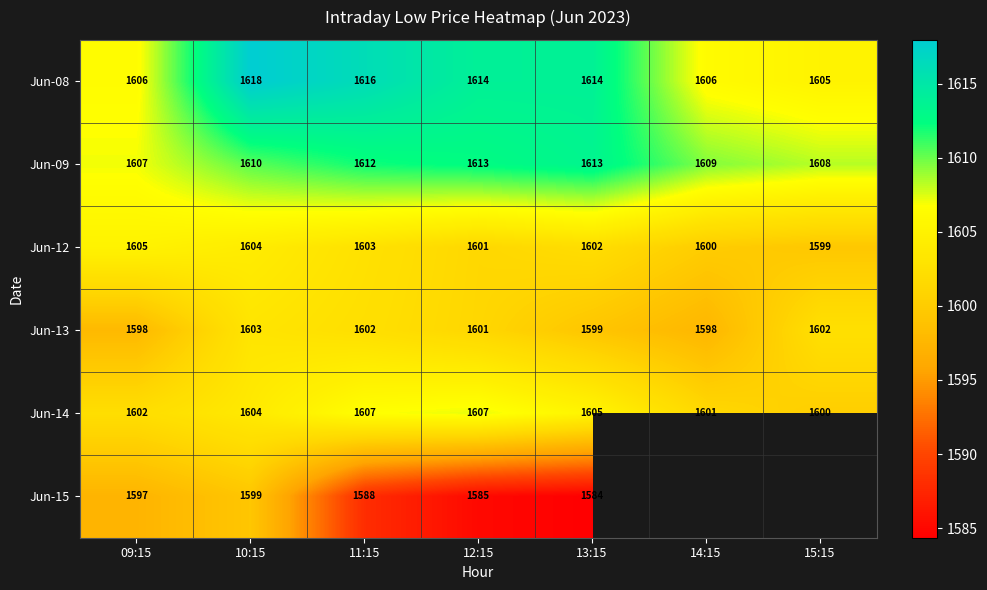

Where is Jun-09 nearest to the value 1610?

10:15